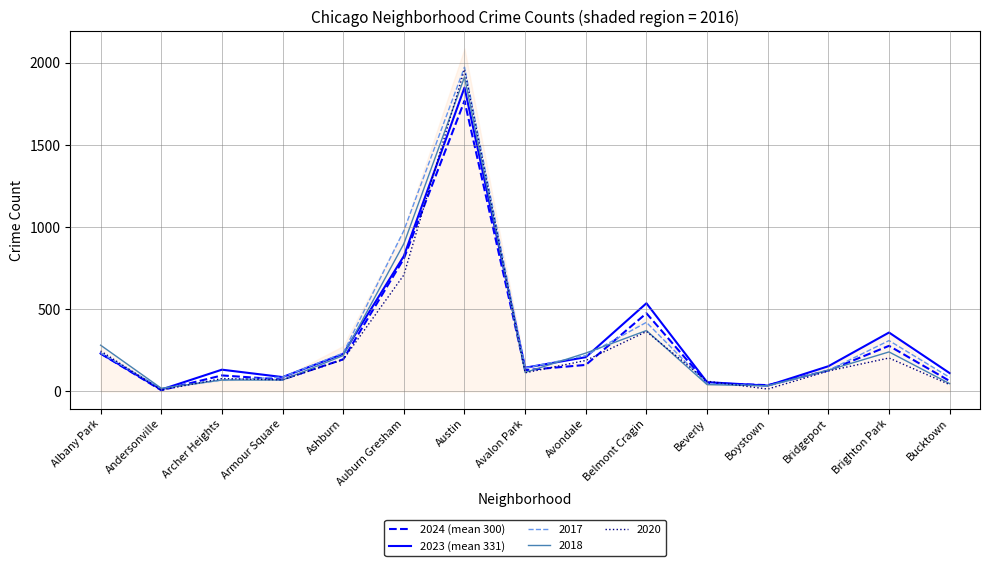

At which category does 2024 (mean 300) reach its first local valley?

Andersonville